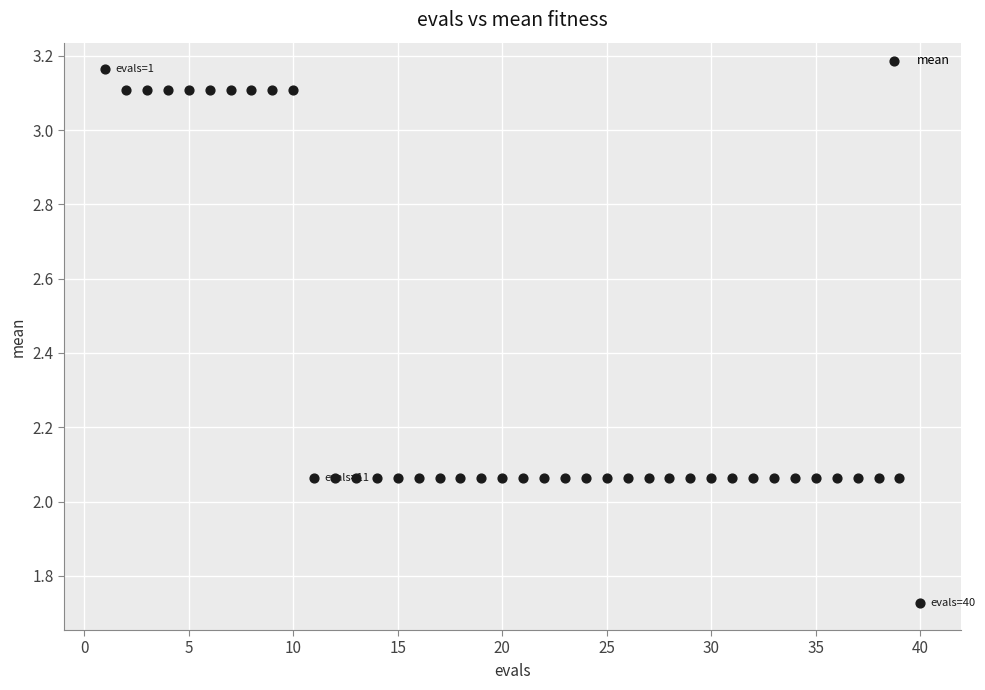

What is the range of Y values (max minus min)?

1.4